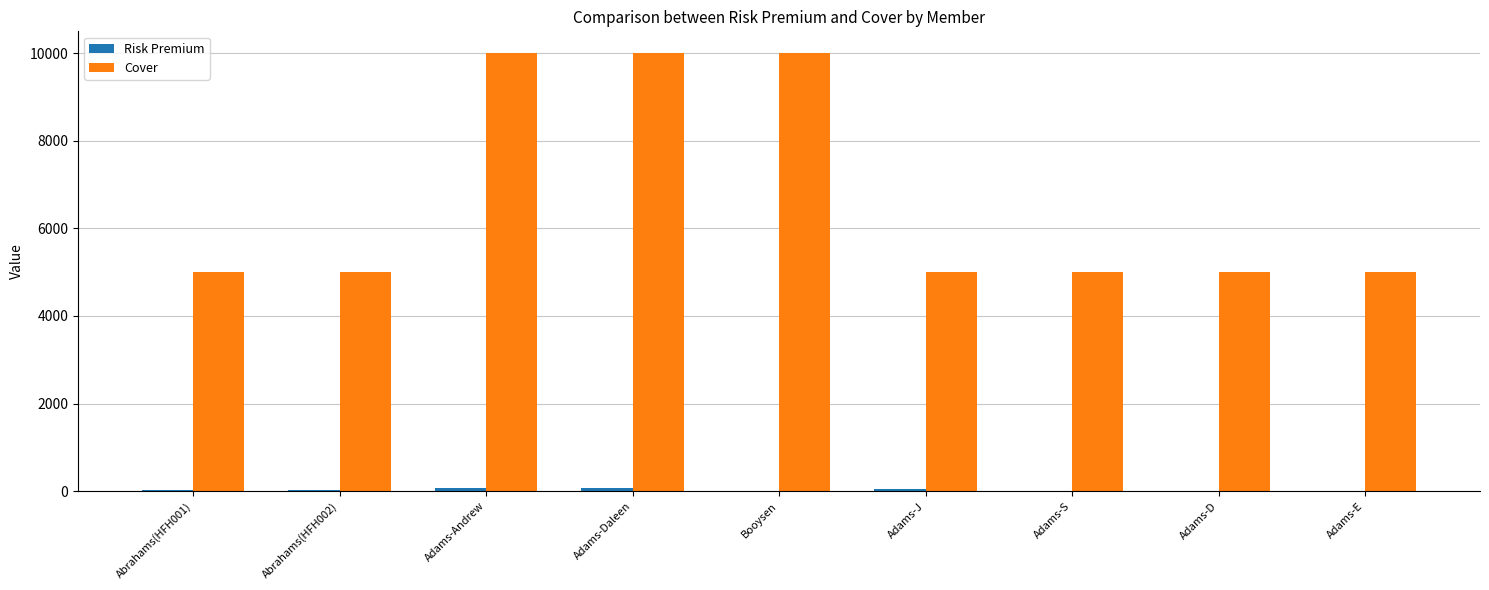

What is the maximum value shown in the chart?

10000